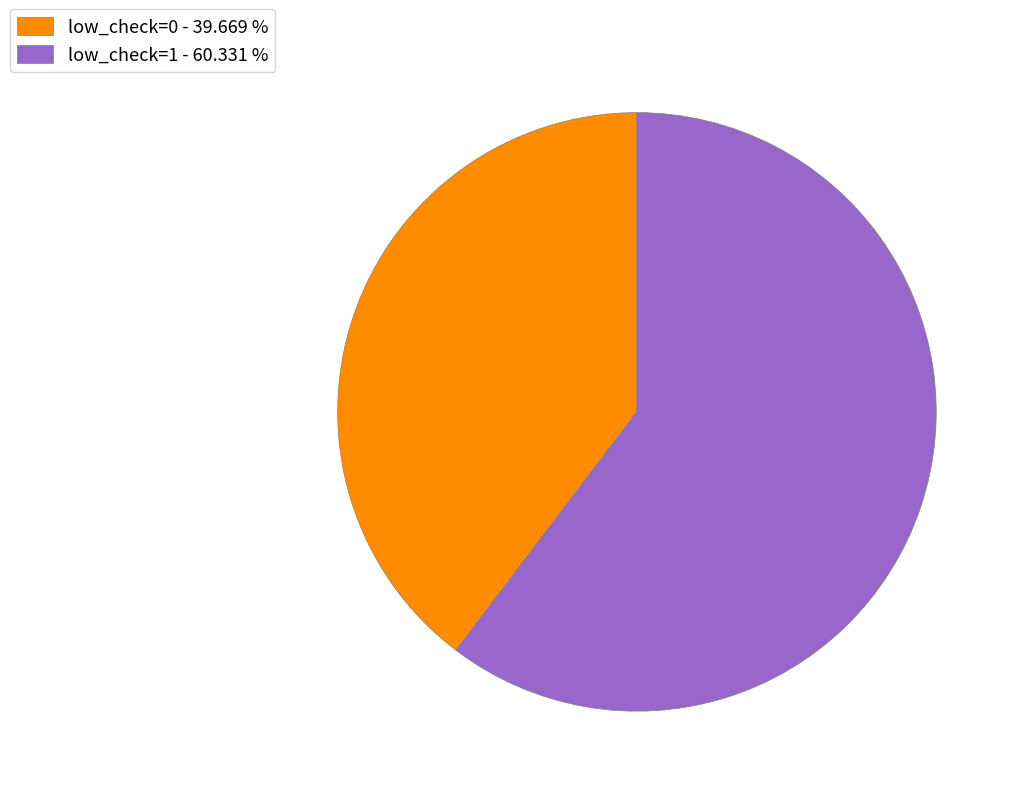

Is it true that low_check=1 is 60% of the pie?

True